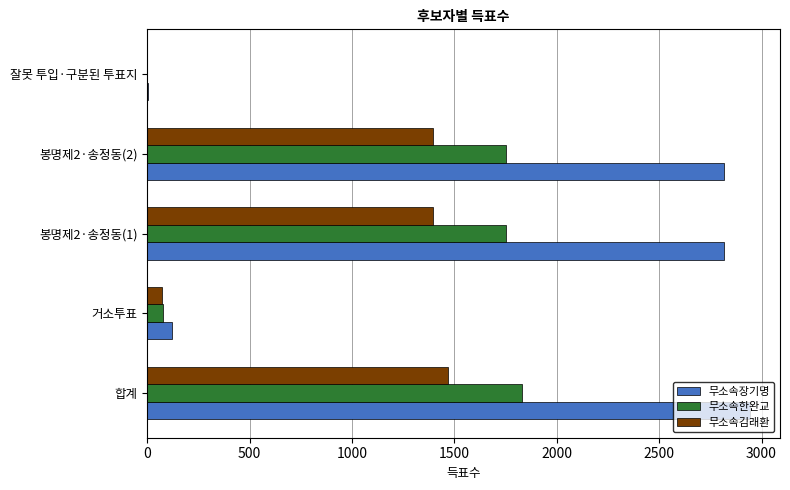

The value of 무소속김래환 at 봉명제2·송정동(2) is 1395. True or false?

True